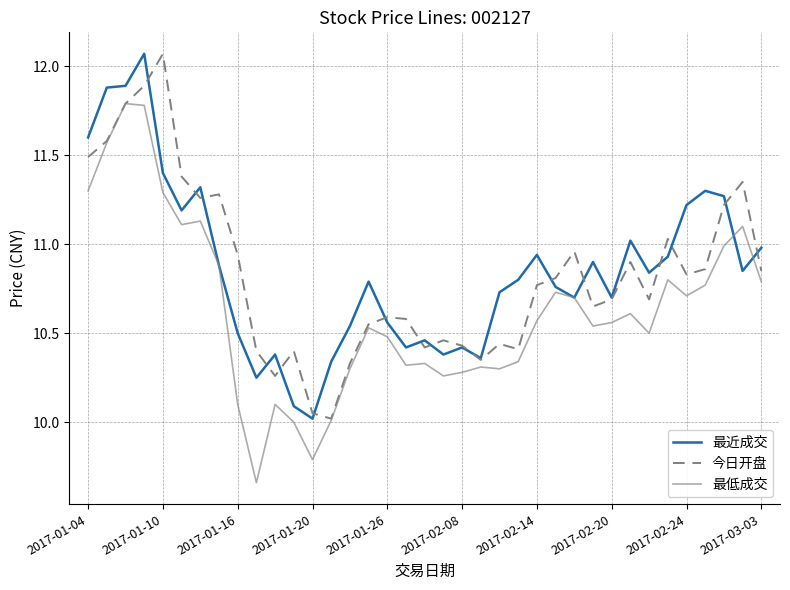

Does the chart display data point markers on the line(s)?

No